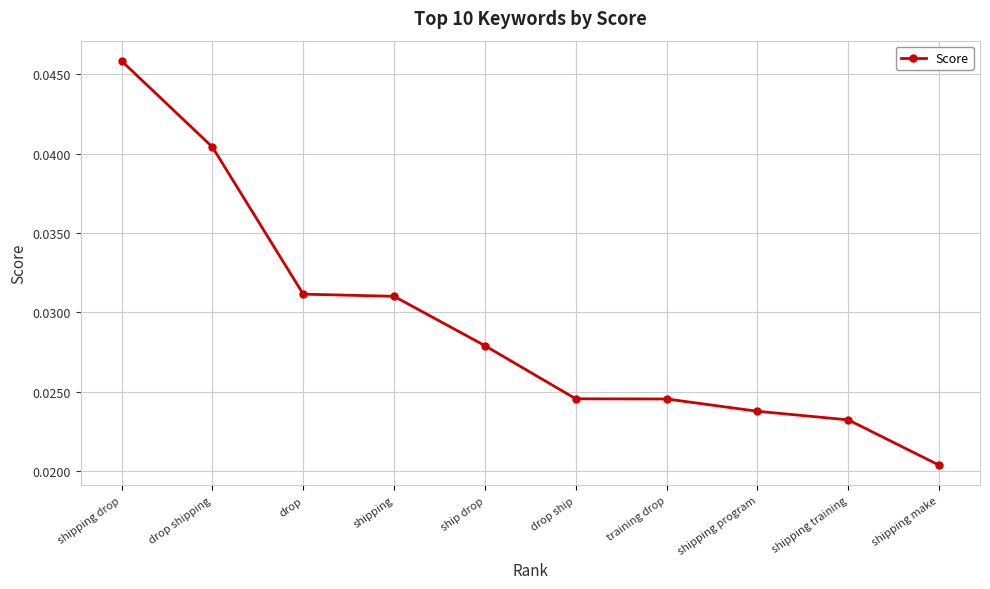

At which category does the chart reach its minimum across all series?

shipping make